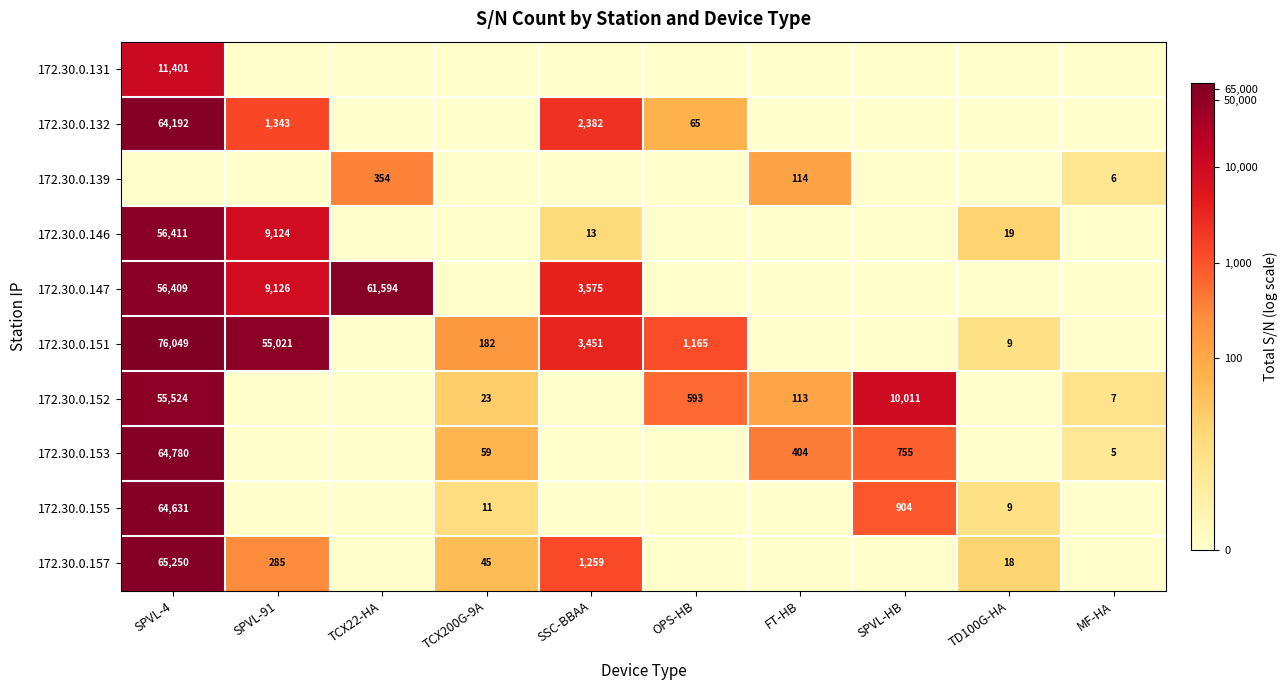

Is it true that 172.30.0.152 equals 18026 at SPVL-4?

False